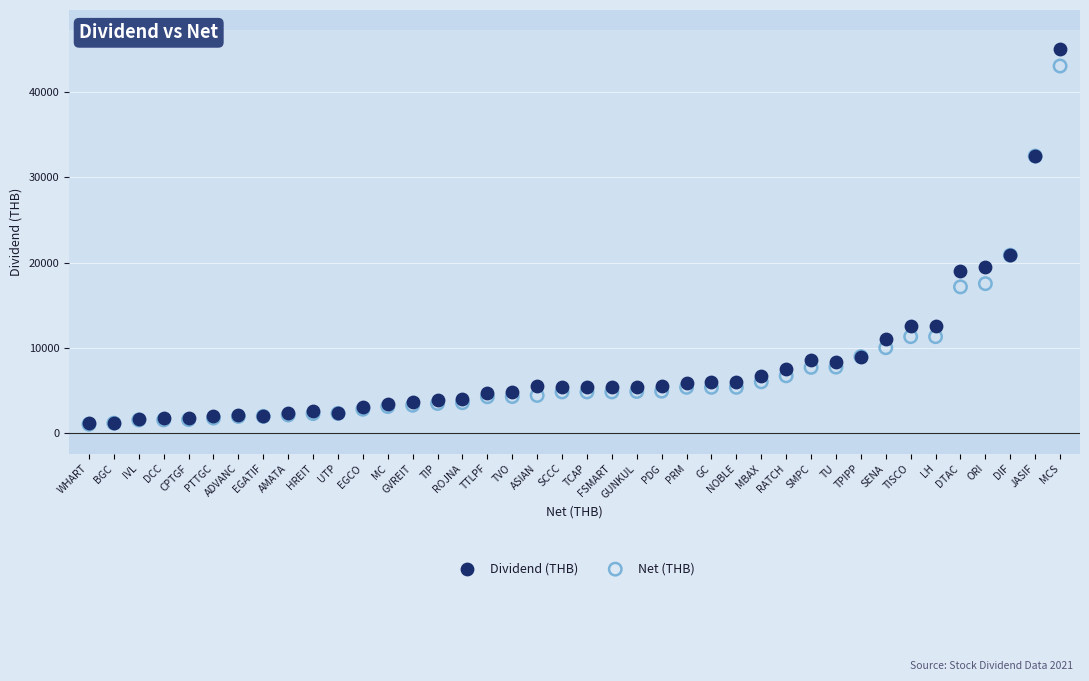

Which series has the widest spread of Y values?

Dividend (THB)